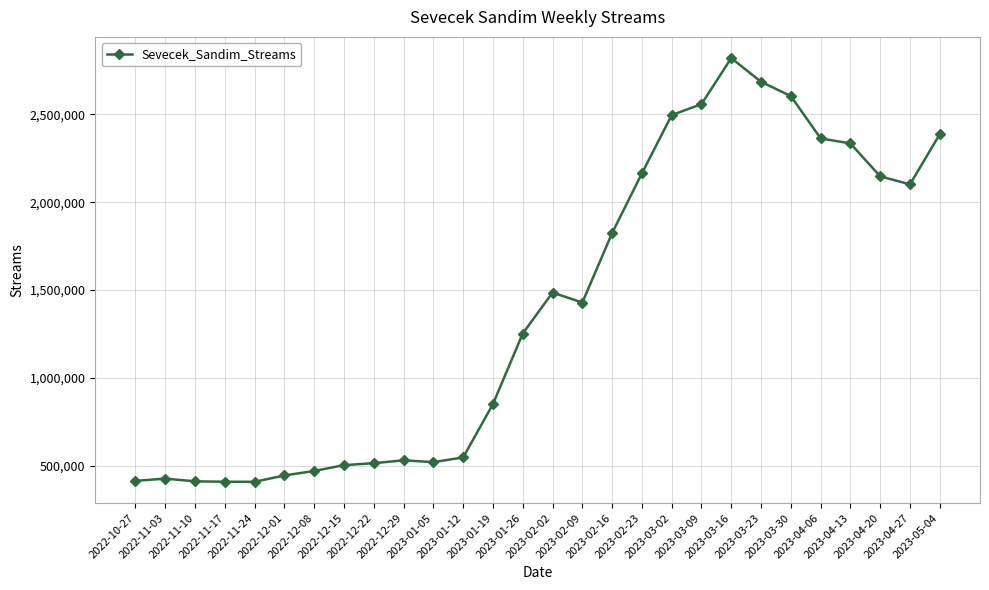

True or false: the data shows 446094 at 2022-12-01.

True